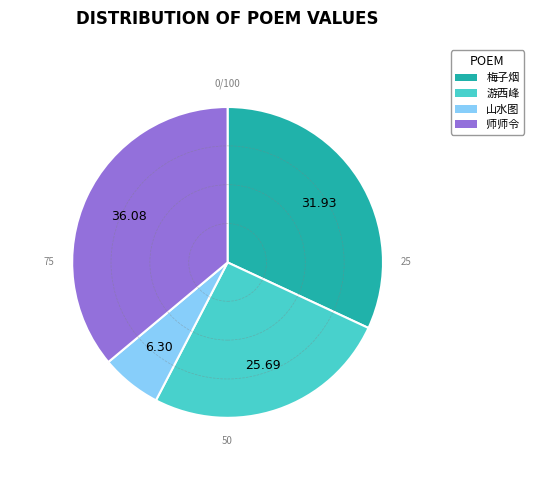

Does any single category account for the majority?

No